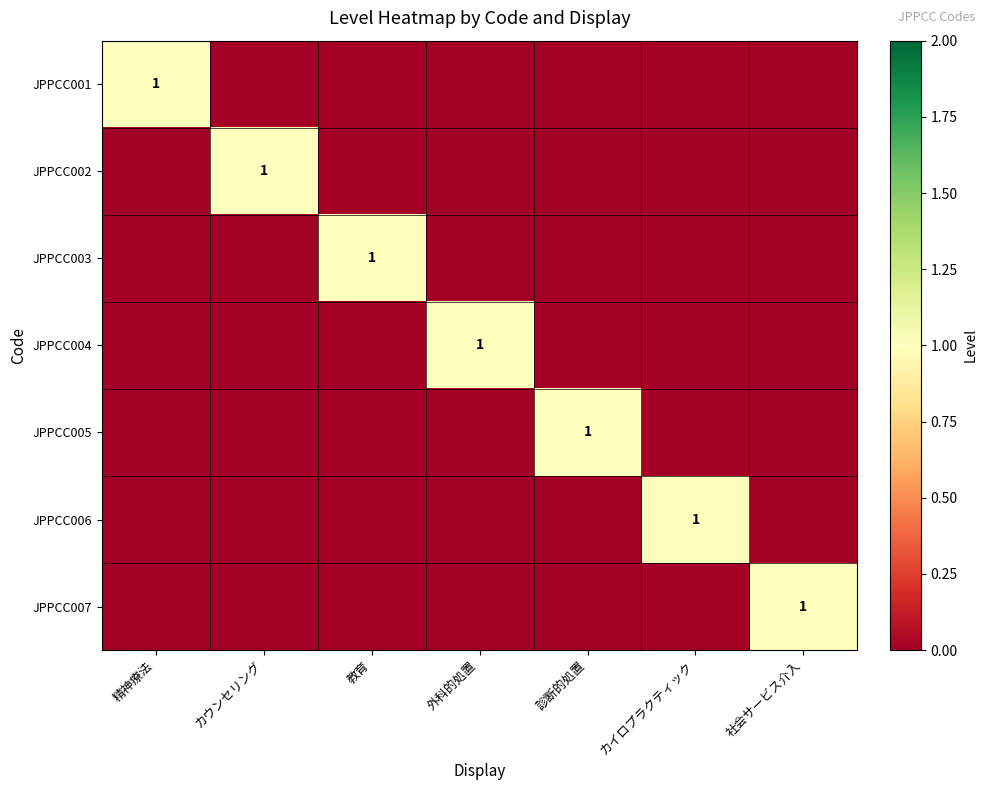

Which label corresponds to the smallest value in the chart?

カウンセリング